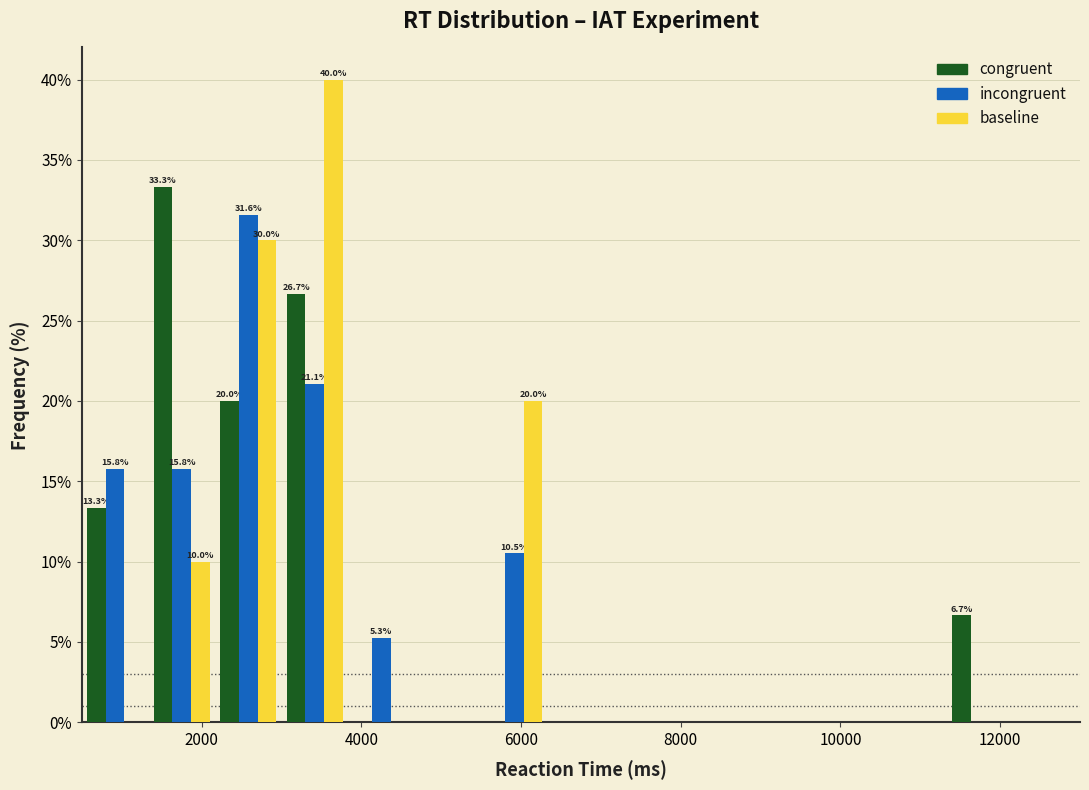

In the baseline series, which range on the x-axis has the tallest bar?

3000 to 3800